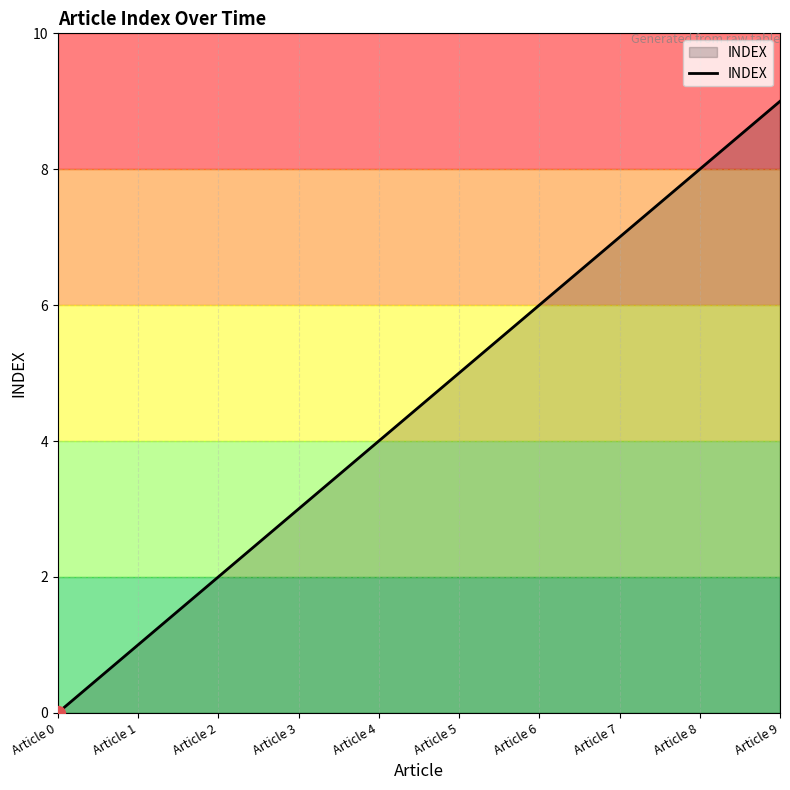

True or false: the data has more than 1 interior local peaks.

False